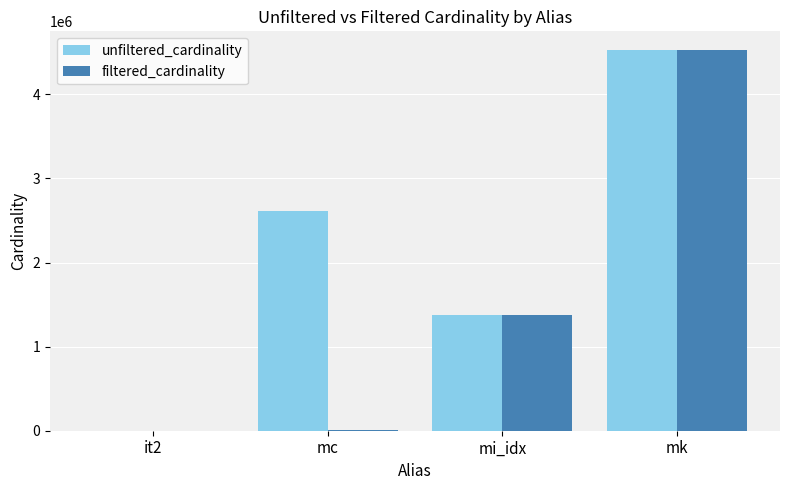

At which category does the chart reach its peak across all series?

mk